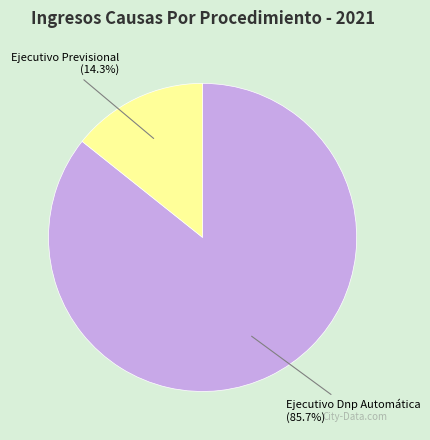

How many segments does this pie chart have?

2